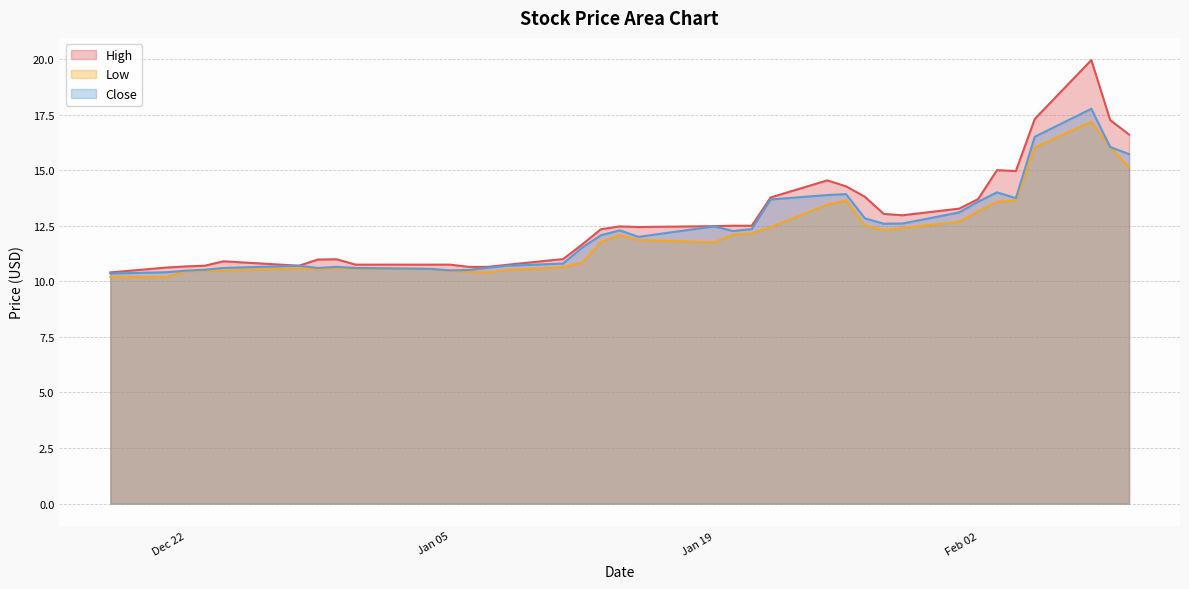

True or false: Close and High intersect in this chart.

False